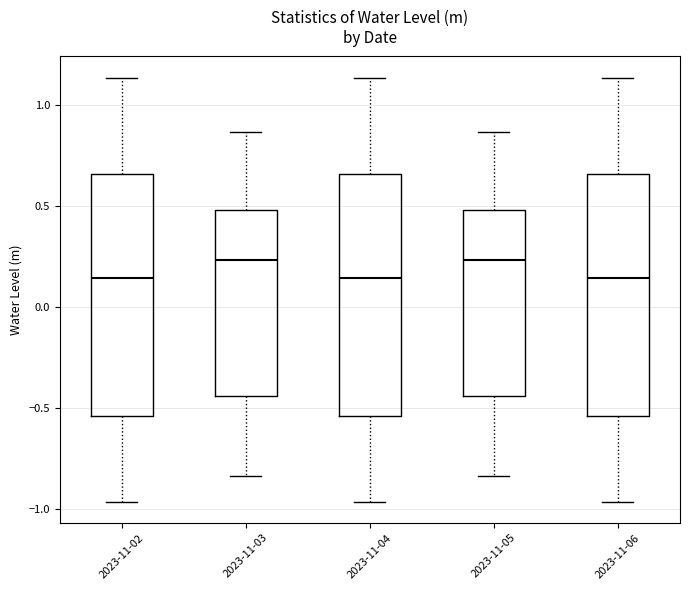

Reading left to right, transcribe this box plot: for each box, give where its median line is, the range the box spans, and where its two whiskers end, as read against the y-axis. The values are not printed on the chart, so give them approximately, as read against the axis.

2023-11-02: median 0.15, box -0.55 to 0.65, whiskers -0.95 to 1.15
2023-11-03: median 0.25, box -0.45 to 0.50, whiskers -0.85 to 0.85
2023-11-04: median 0.15, box -0.55 to 0.65, whiskers -0.95 to 1.15
2023-11-05: median 0.25, box -0.45 to 0.50, whiskers -0.85 to 0.85
2023-11-06: median 0.15, box -0.55 to 0.65, whiskers -0.95 to 1.15